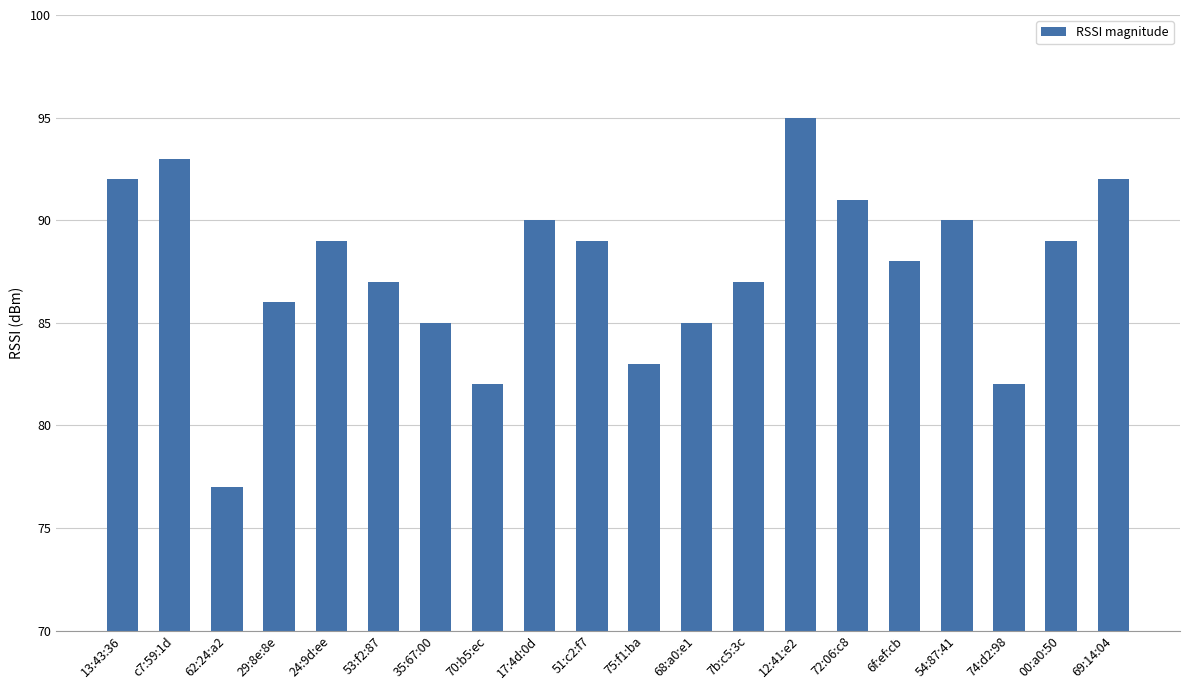

Reading left to right, list all the values displayed in this chart.

92	93	77	86	89	87	85	82	90	89	83	85	87	95	91	88	90	82	89	92